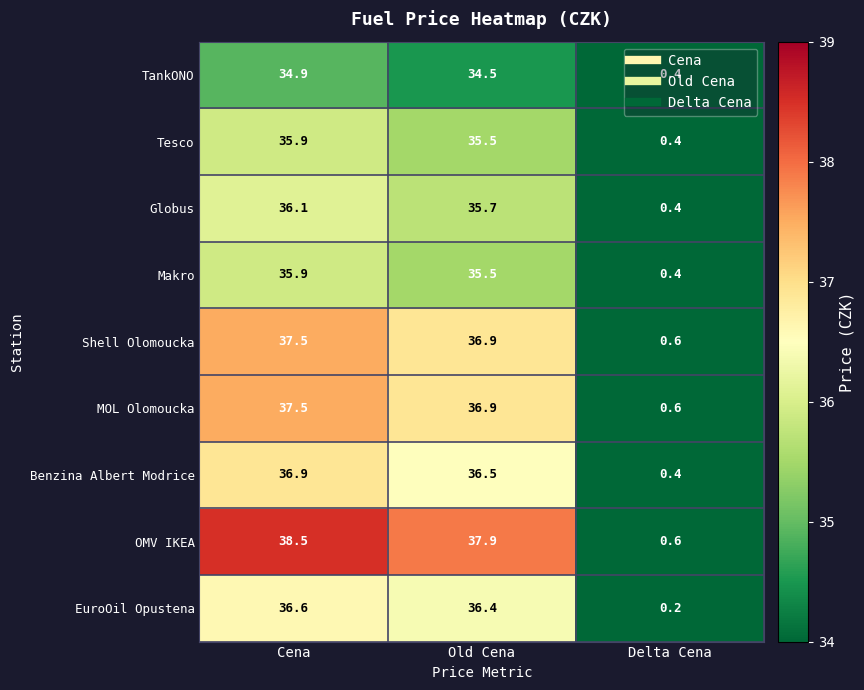

What is the sum of all Shell Olomoucka values?

75.0